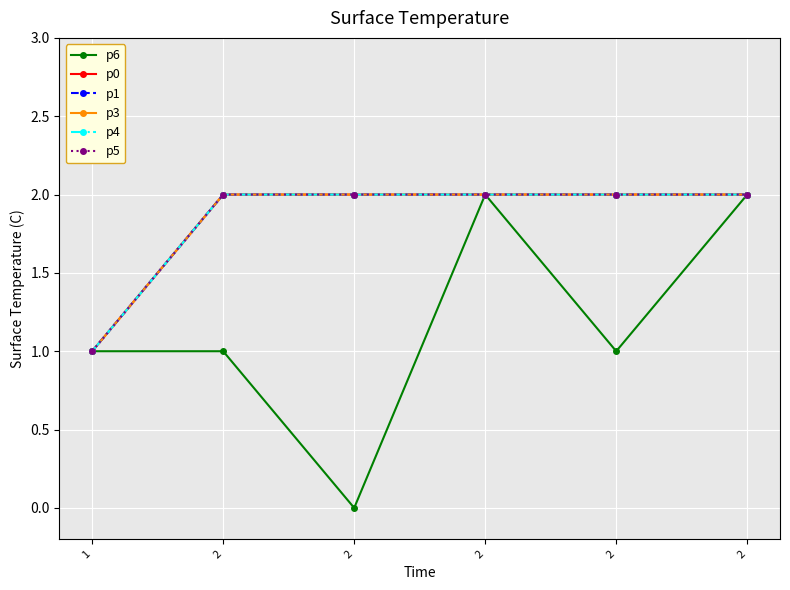

What value does the p4 series have at 1?

1